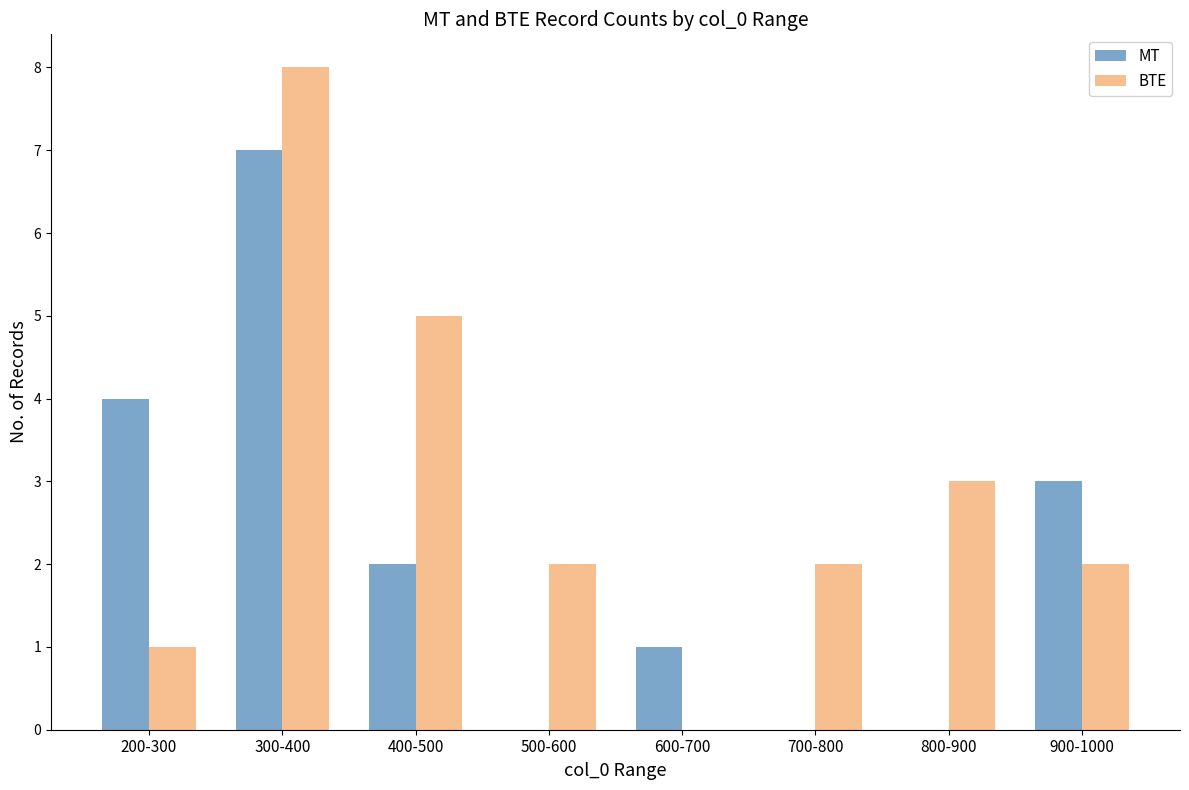

True or false: BTE has a value of 3 at 700-800.

False